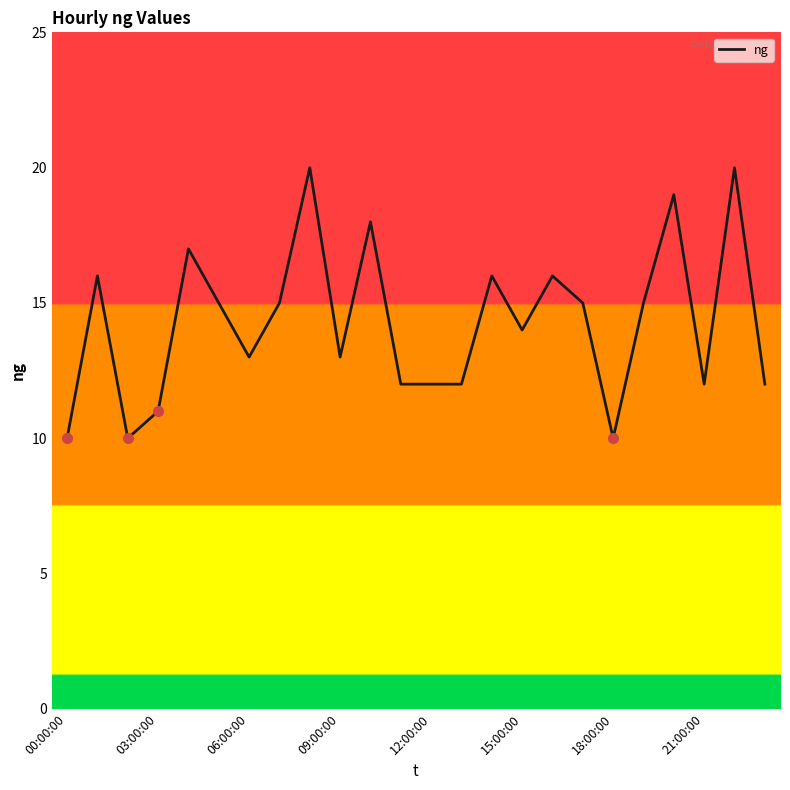

What is the difference between the maximum and minimum values?

10